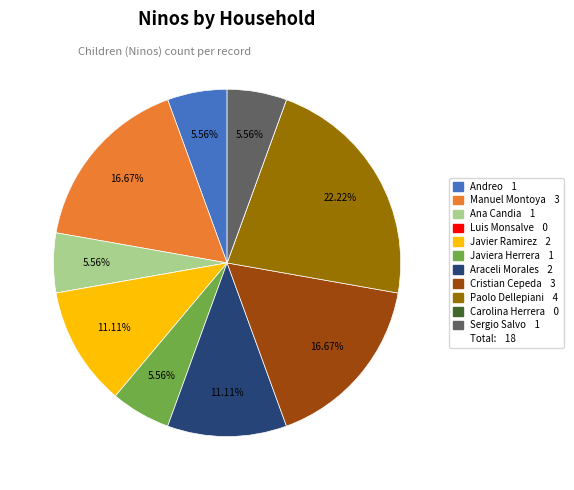

Is there any slice that represents more than half of the pie?

No